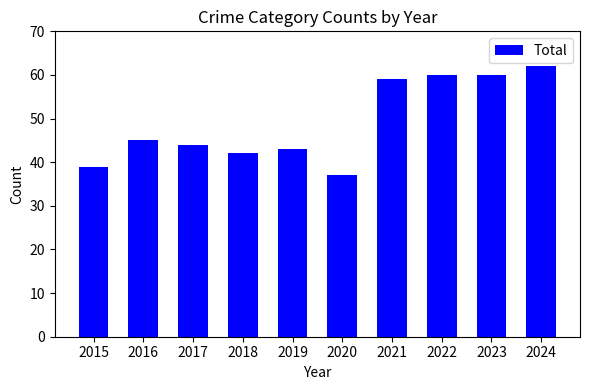

Reading right to left, list all the values displayed in this chart.

62	60	60	59	37	43	42	44	45	39